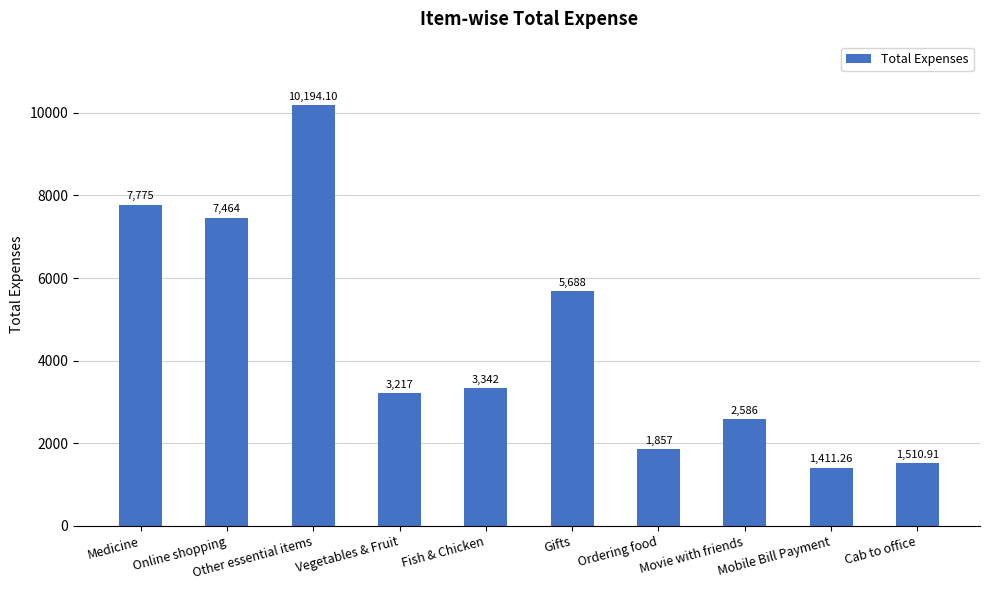

Reading left to right, extract all data points from this chart.

7775.0	7464.0	10194.1	3217.0	3342.0	5688.0	1857.0	2586.0	1411.3	1510.9